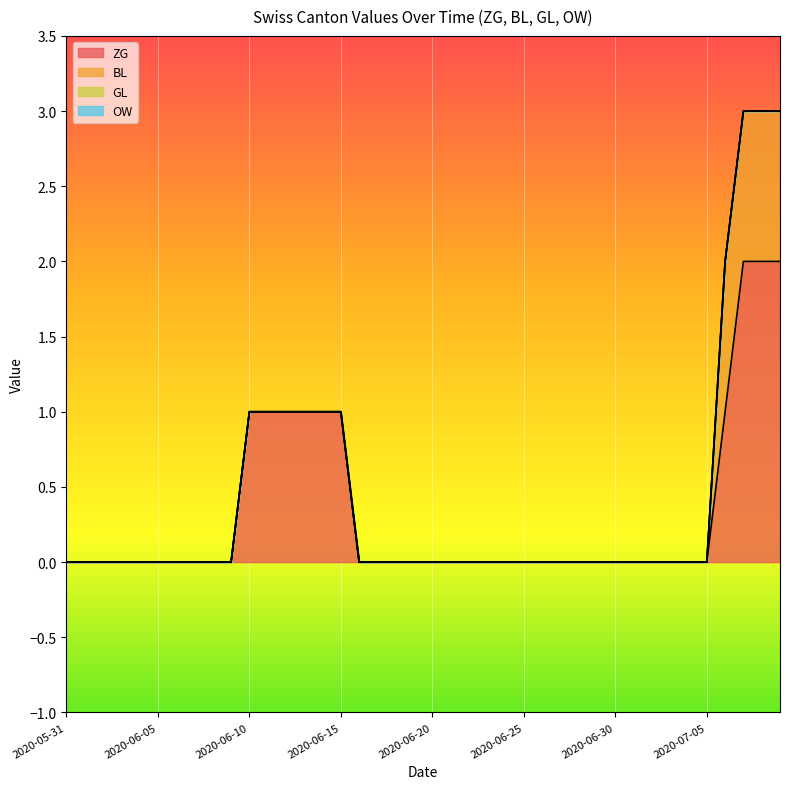

At how many categories does at least one series exceed 1?

3